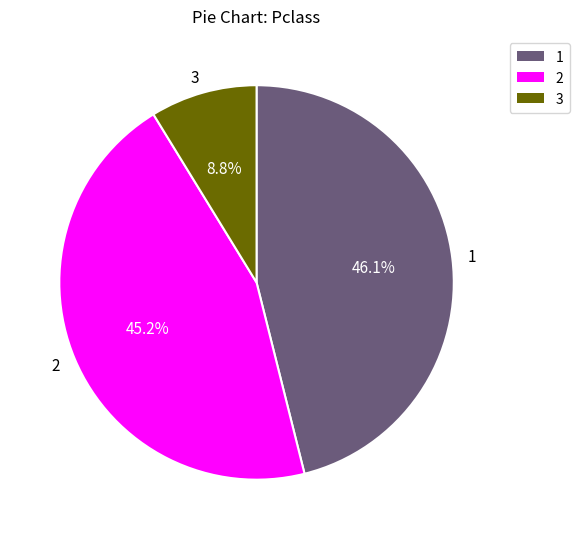

Does any single category account for the majority?

No